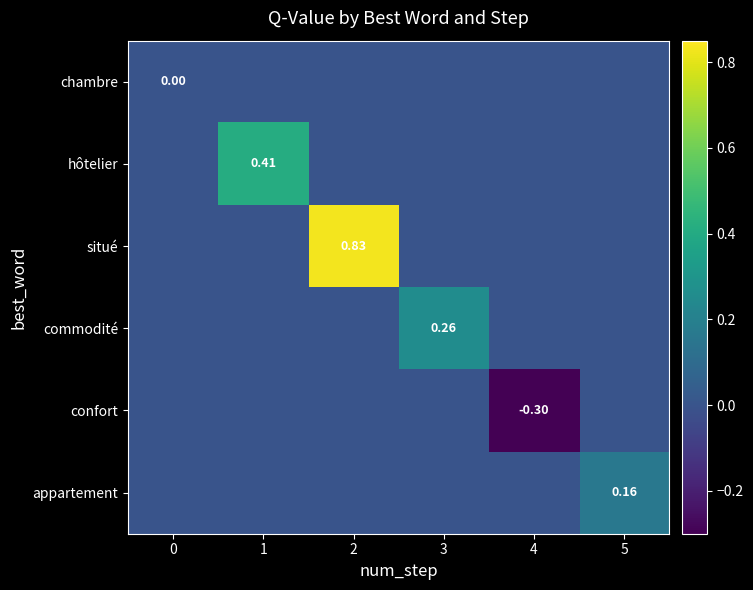

Which series has the largest total across all categories?

row_2